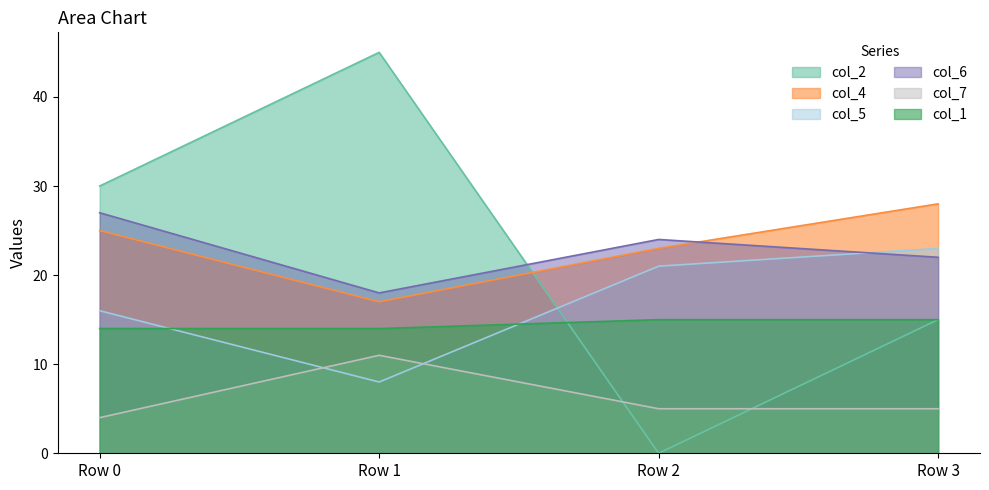

Reading right to left, transcribe all the data shown in this chart.

col_2: Row 3=15	Row 2=0	Row 1=45	Row 0=30
col_4: Row 3=28	Row 2=23	Row 1=17	Row 0=25
col_5: Row 3=23	Row 2=21	Row 1=8	Row 0=16
col_6: Row 3=22	Row 2=24	Row 1=18	Row 0=27
col_7: Row 3=5	Row 2=5	Row 1=11	Row 0=4
col_1: Row 3=15	Row 2=15	Row 1=14	Row 0=14